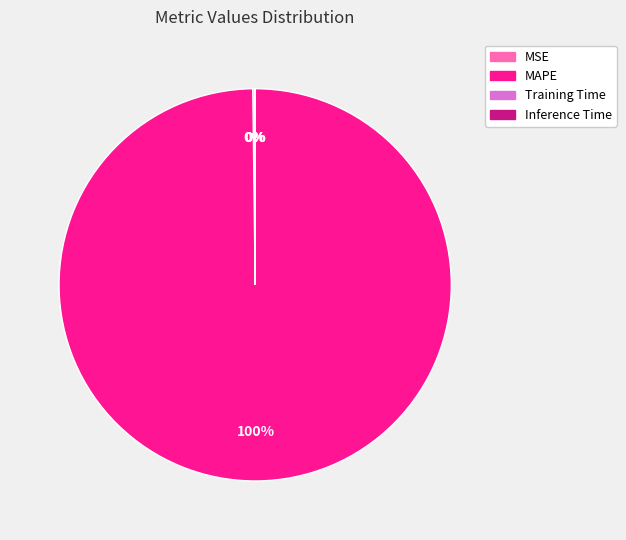

The MAPE slice represents 100% of the pie. True or false?

True